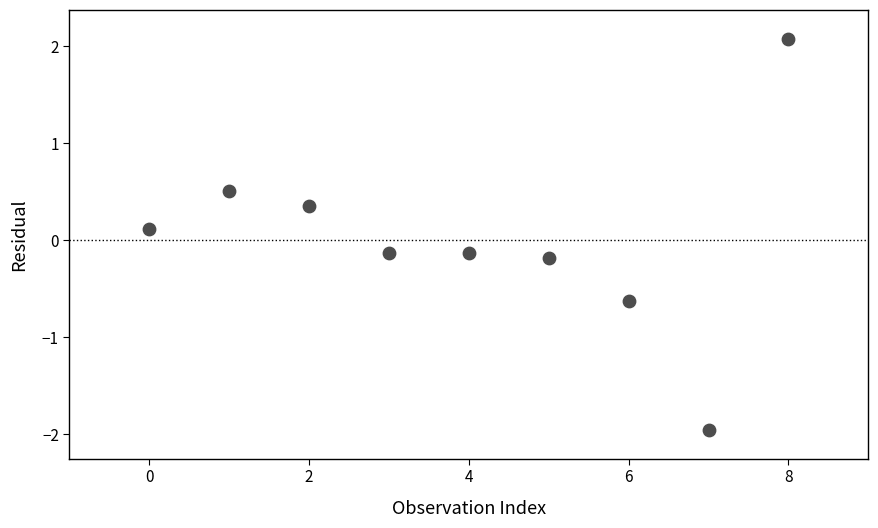

What is the range of Y values (max minus min)?

4.0